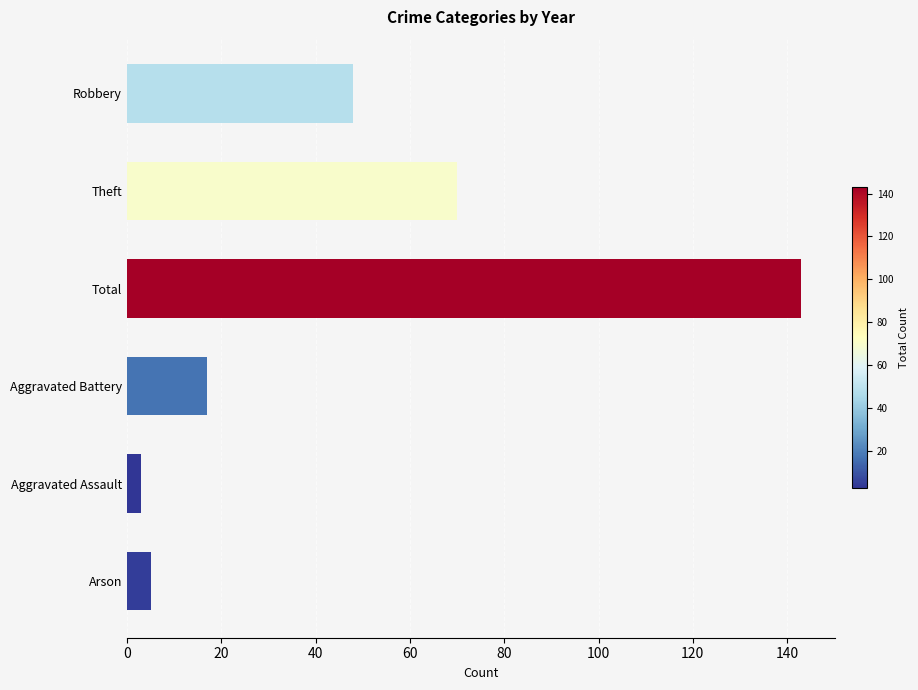

Which category has the lowest value across all series?

Aggravated Assault